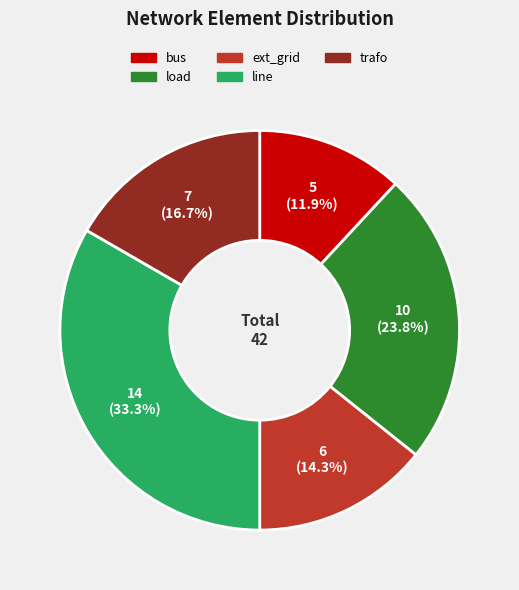

The bus slice represents 12% of the pie. True or false?

True